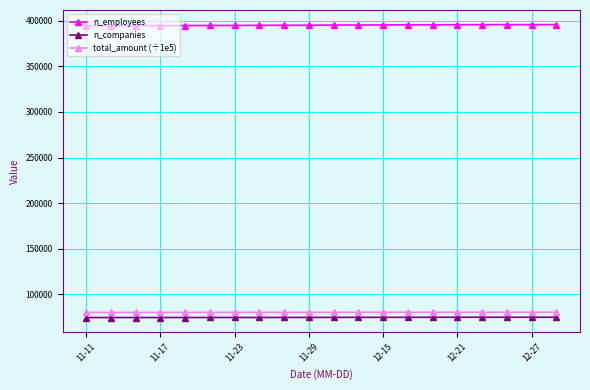

List the series in order of their peak value, highest first.

n_employees, total_amount (÷1e5), n_companies